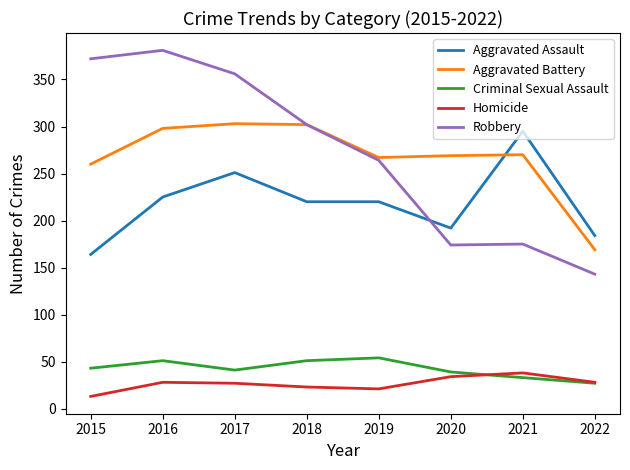

Between 2015 and 2021, which series saw the biggest shift?

Robbery